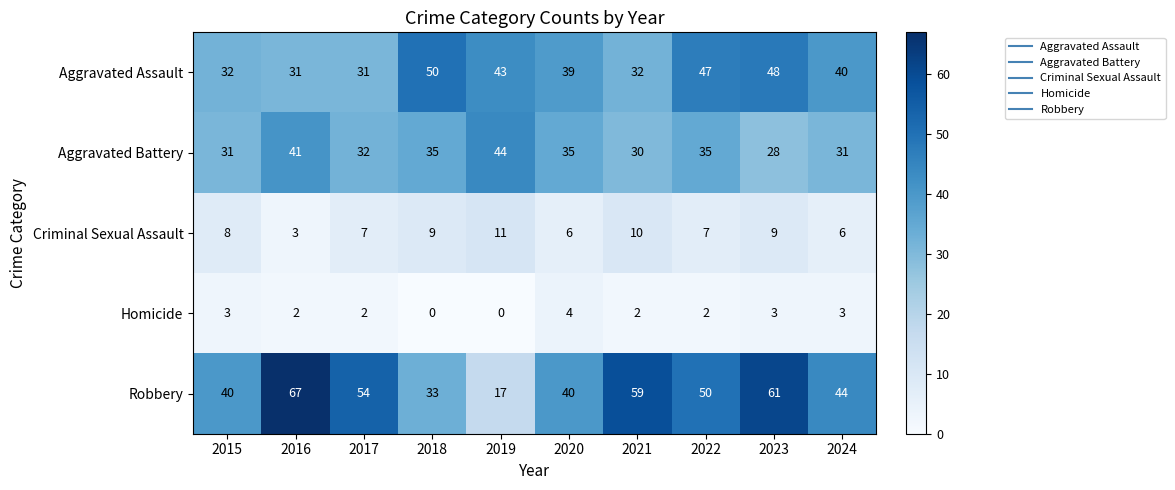

What is the average value of the Aggravated Battery series?

34